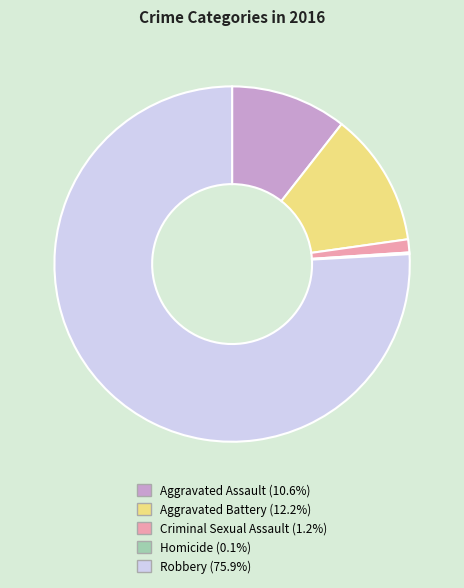

Do Aggravated Battery and Criminal Sexual Assault together represent more than half of the pie?

No